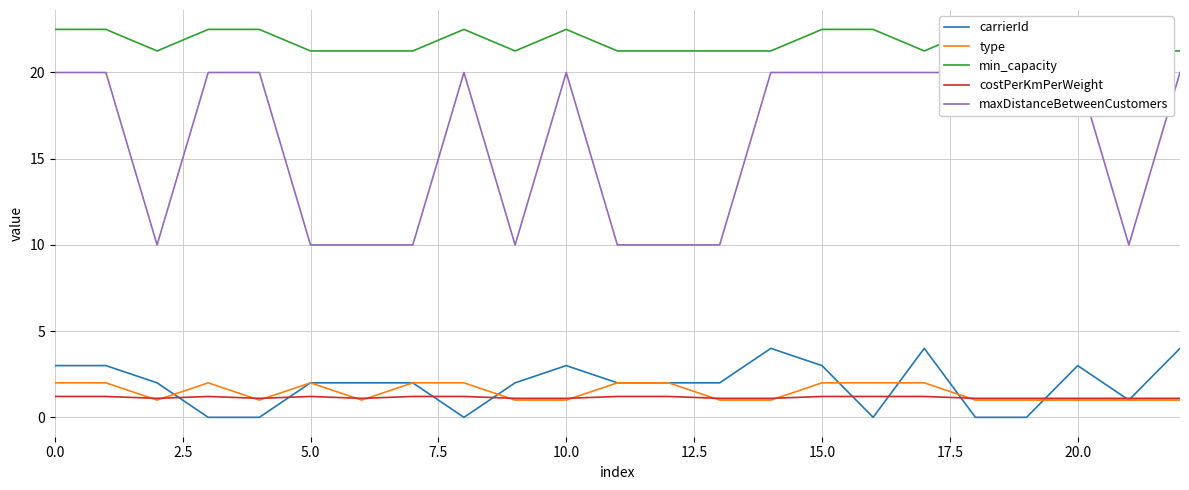

The carrierId series shows 3.0 at 15.0. True or false?

True